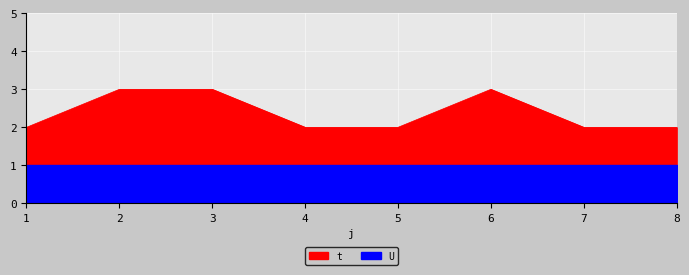

Between 6 and 1, which is larger?

6